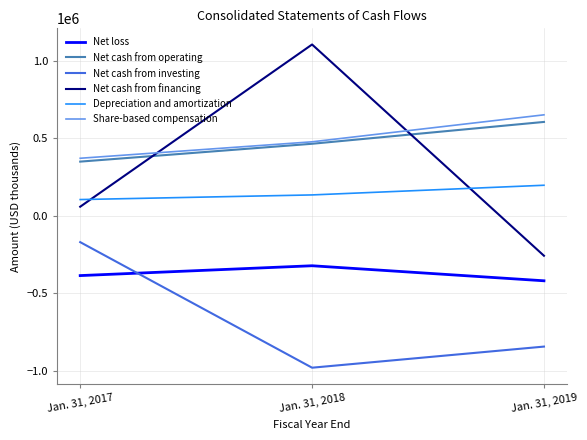

The value of Net loss at Jan. 31, 2018 is -552345. True or false?

False